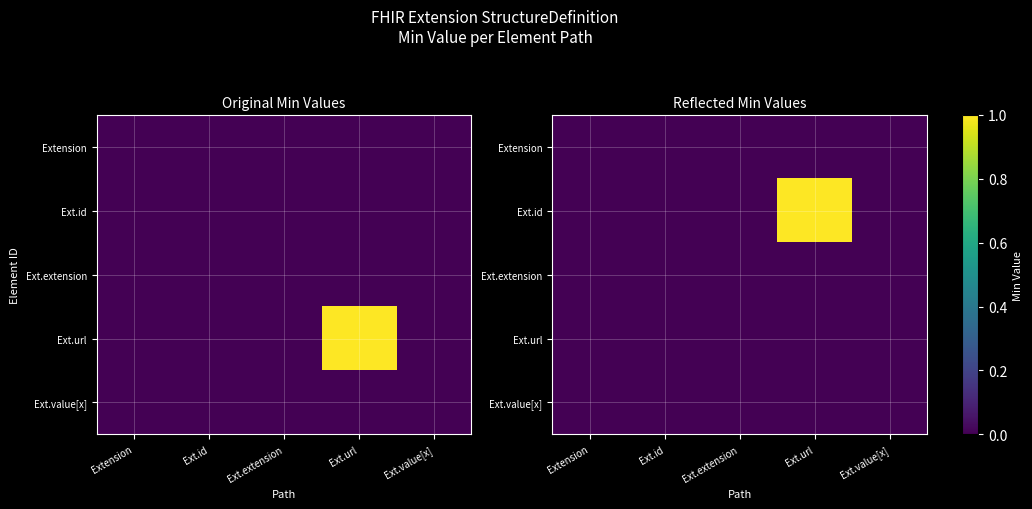

Count the number of data series in this chart.

5